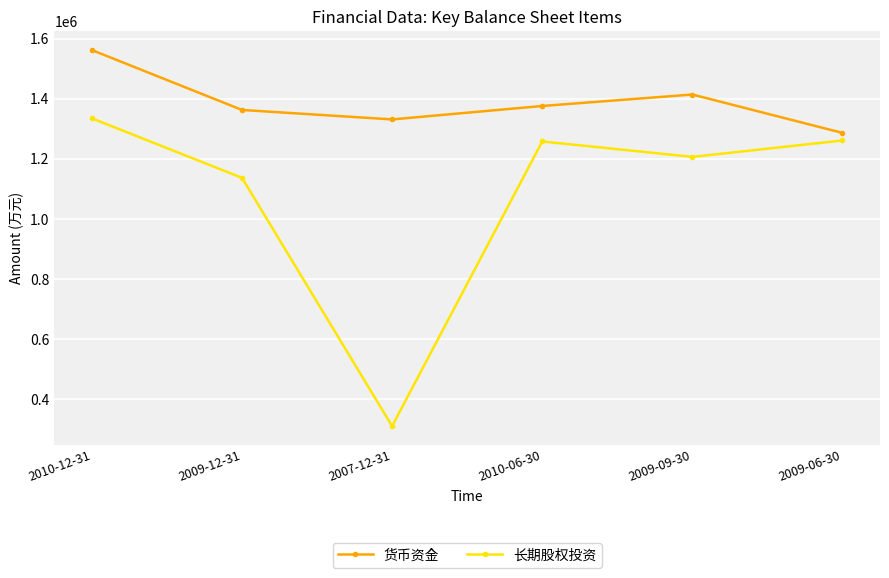

What is the sum of all 长期股权投资 values?

6508869